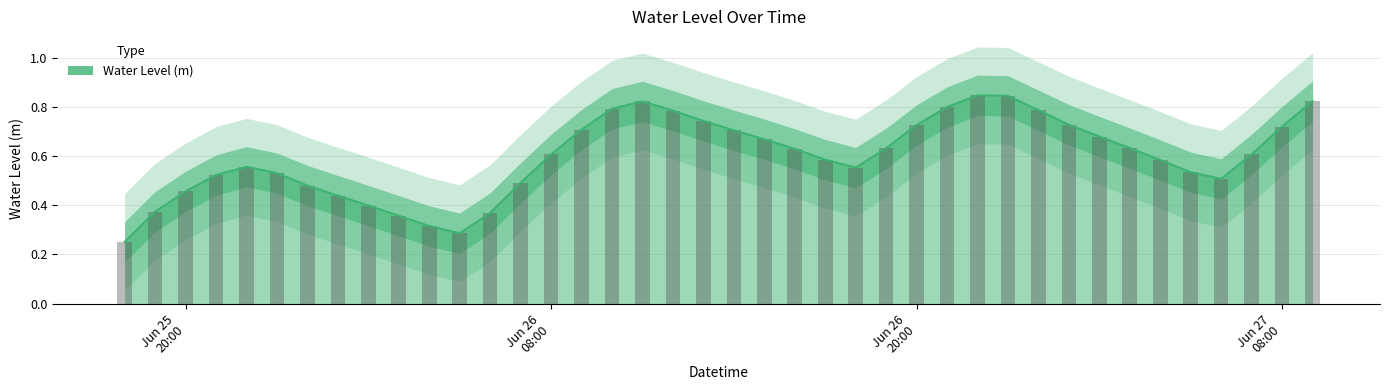

Which has a higher value, 2025-06-26 16:00:00 or 2025-06-25 23:00:00?

2025-06-26 16:00:00